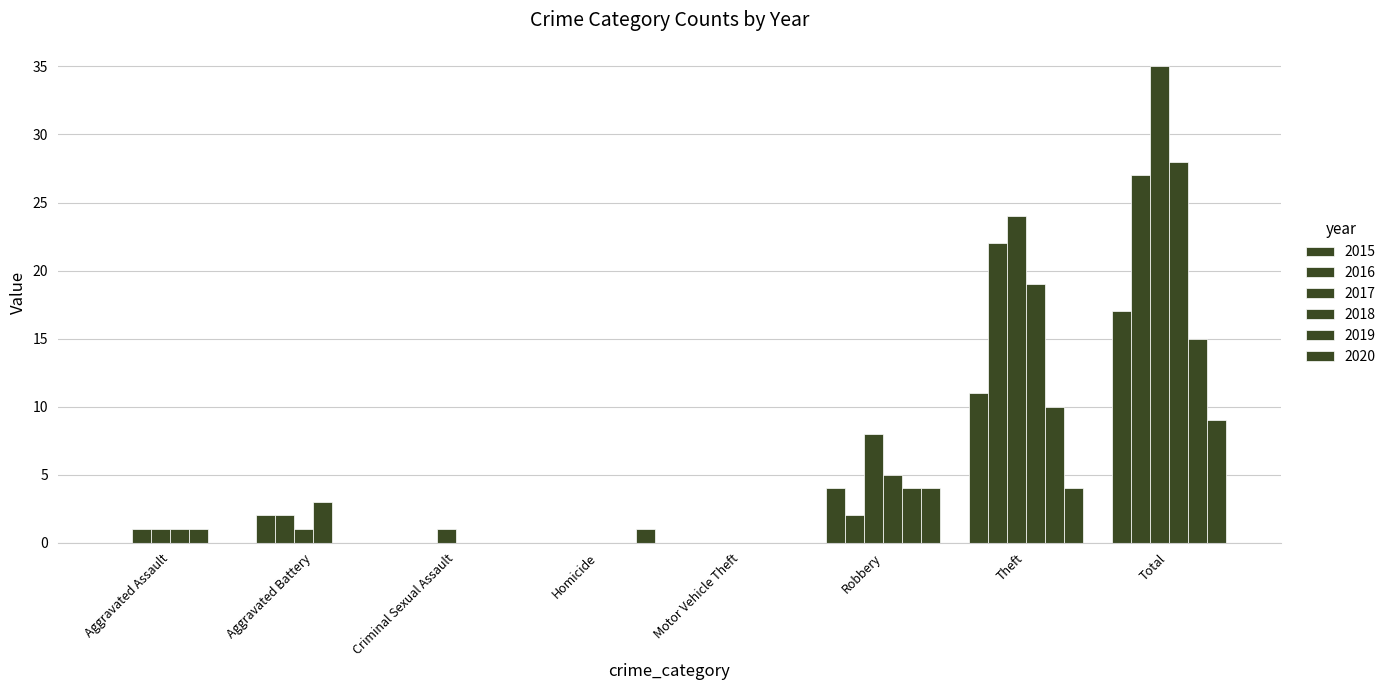

How many data points does each series have?

8